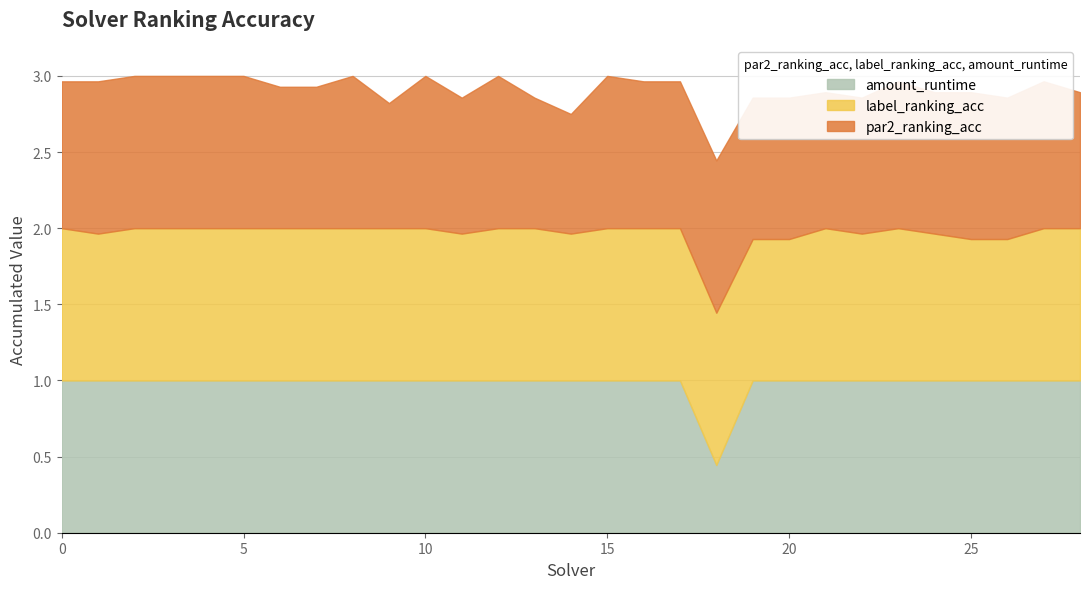

At which label does amount_runtime reach its minimum?

18